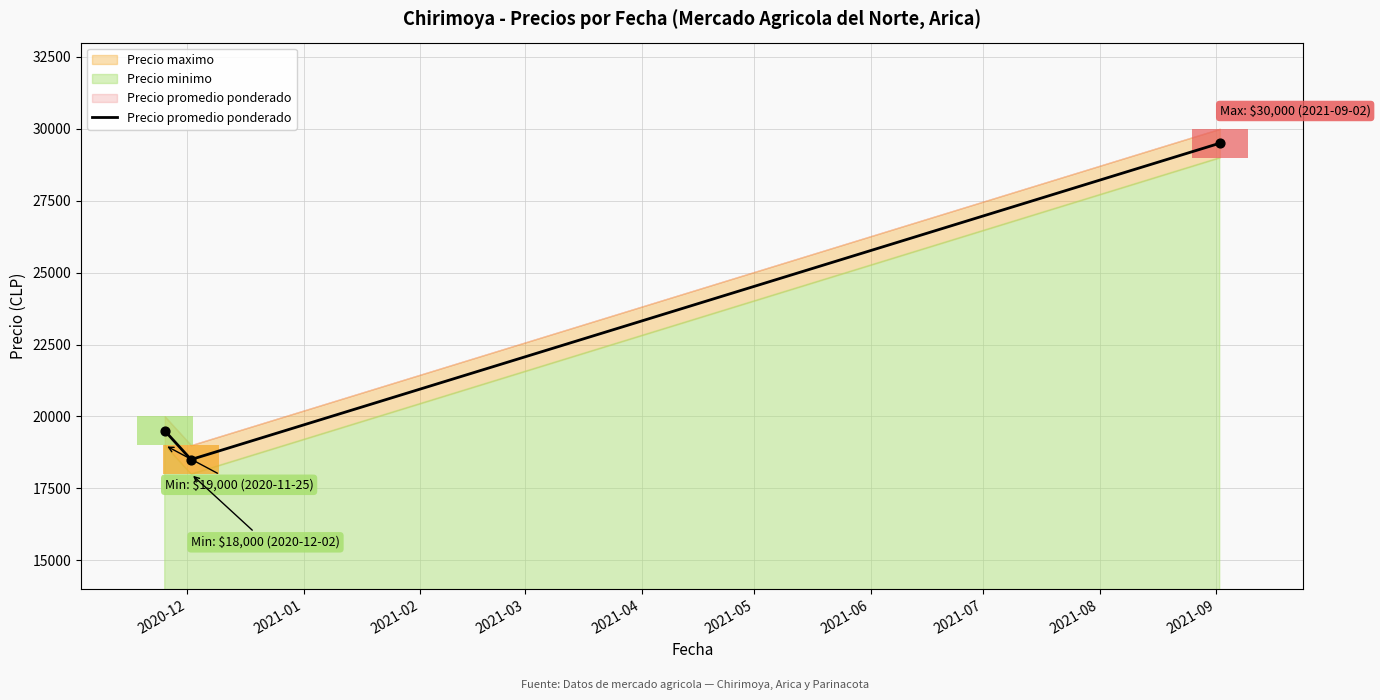

Between 2021-02 and 2020-12, which is larger?

2021-02